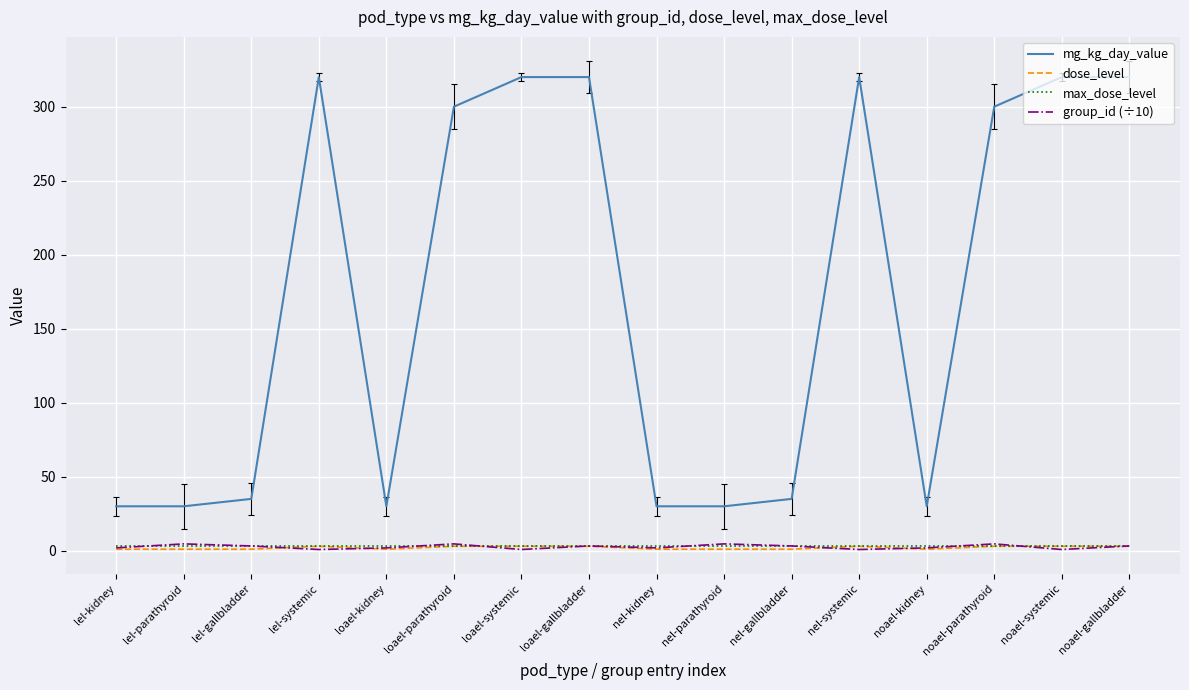

True or false: max_dose_level and mg_kg_day_value intersect in this chart.

False